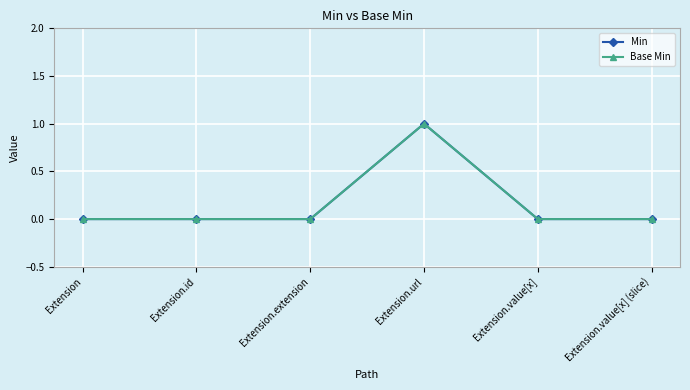

Which category has the lowest value in the Min series?

Extension